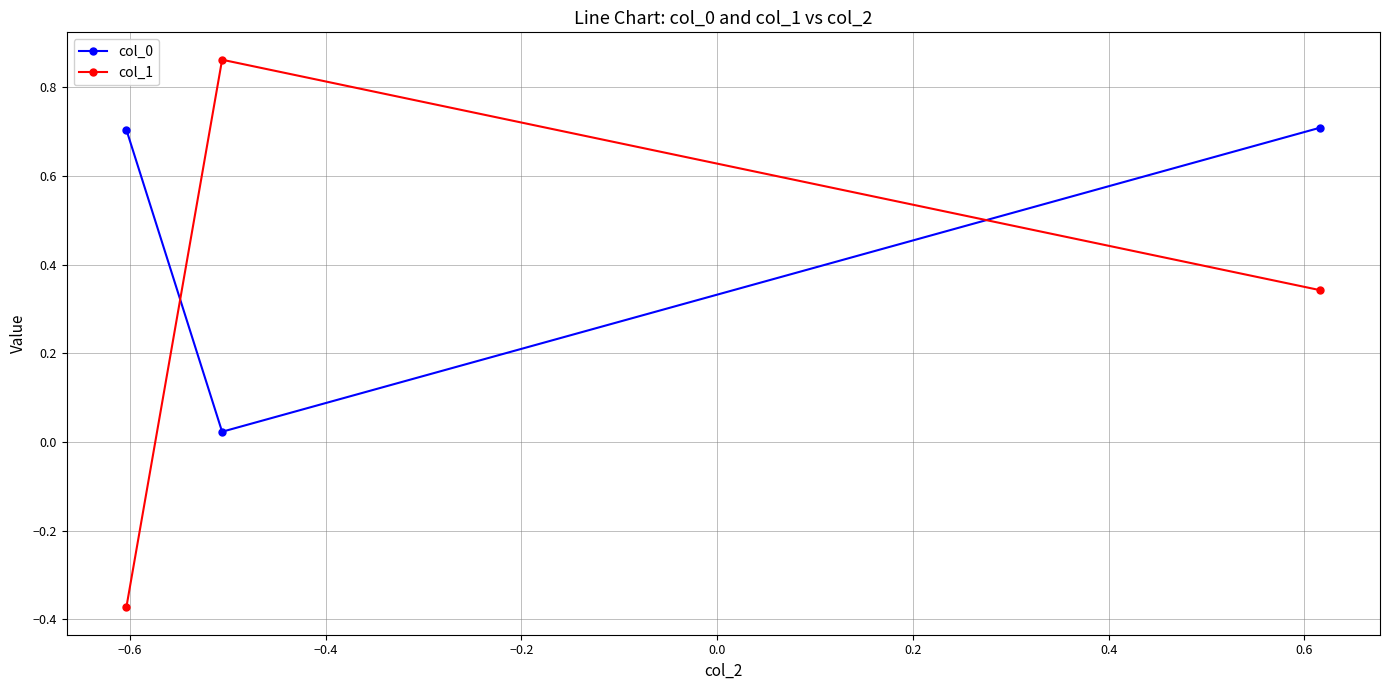

How many data points does each series have?

3